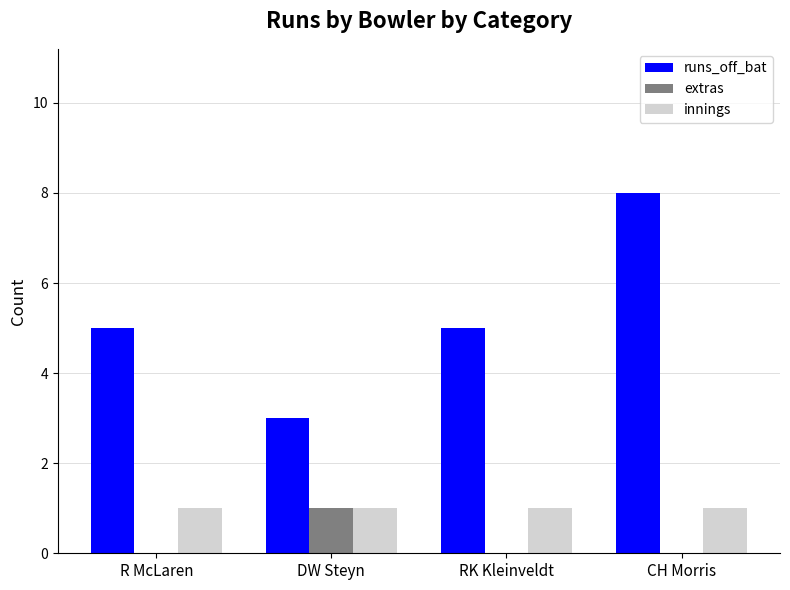

What is the average value of the runs_off_bat series?

5